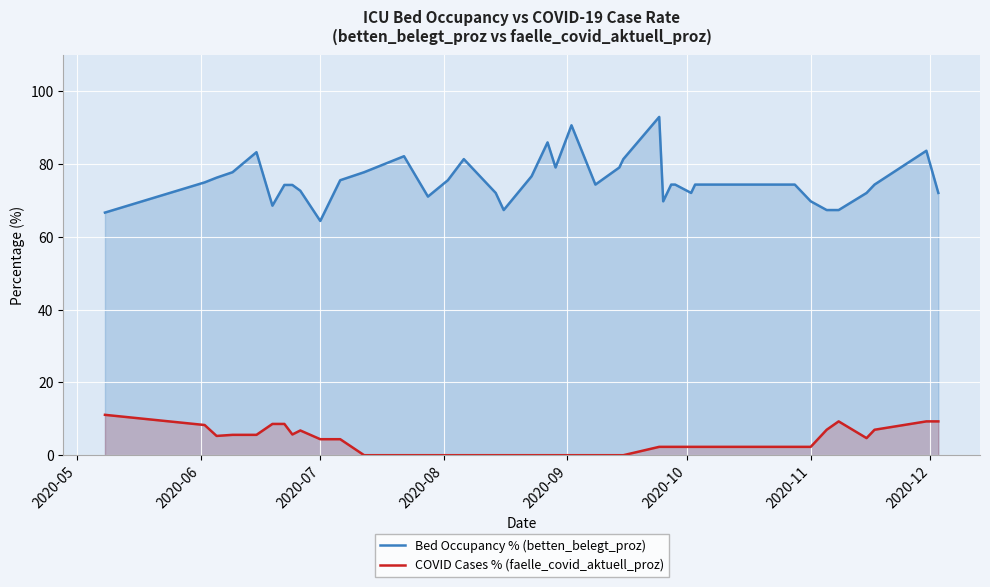

True or false: Bed Occupancy % (betten_belegt_proz) and COVID Cases % (faelle_covid_aktuell_proz) cross at least once.

False